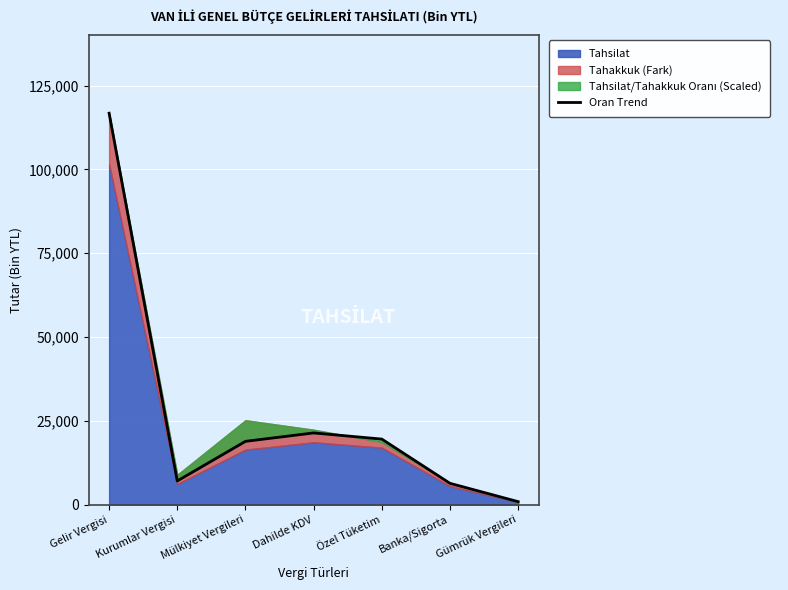

Which category has the highest value across all series?

Gelir Vergisi